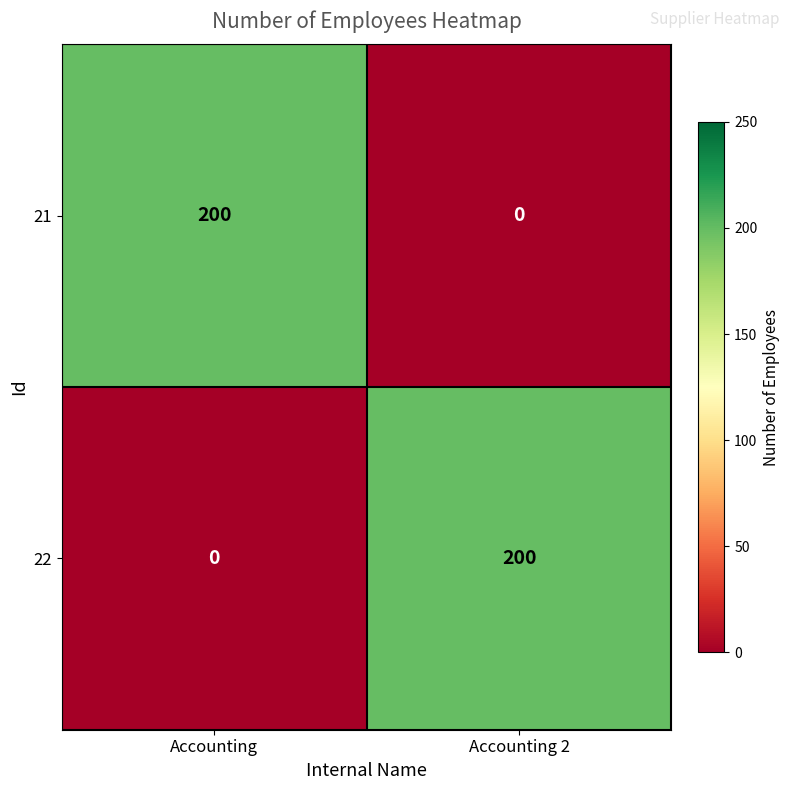

What is the sum of the 21 values at Accounting and Accounting 2?

200